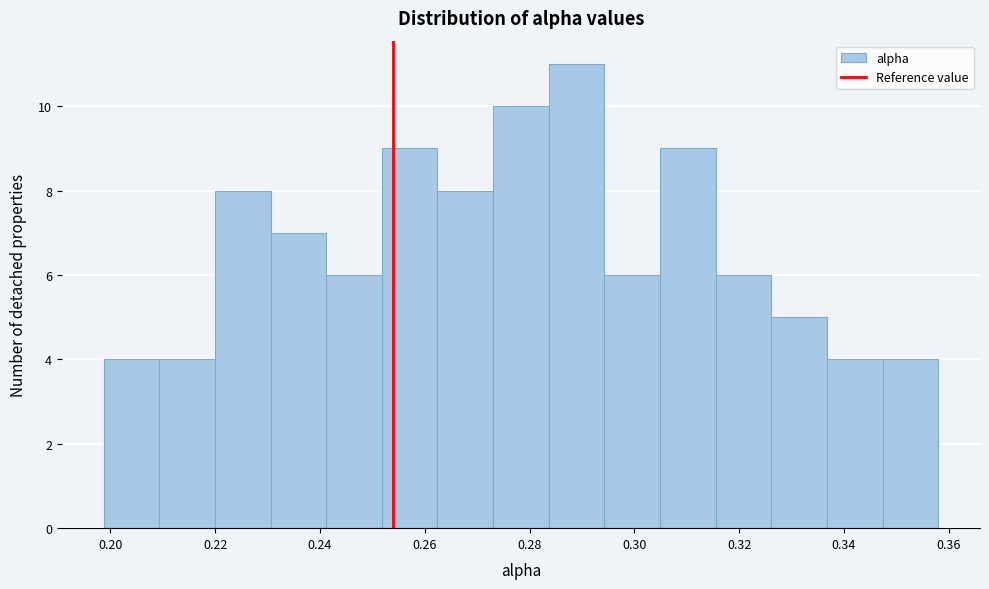

What is the height of the bar covering 0.294 to 0.304 on the x-axis? Neither the bar edges nor the heights are printed on the chart, so give them approximately, as read against the axes.

6